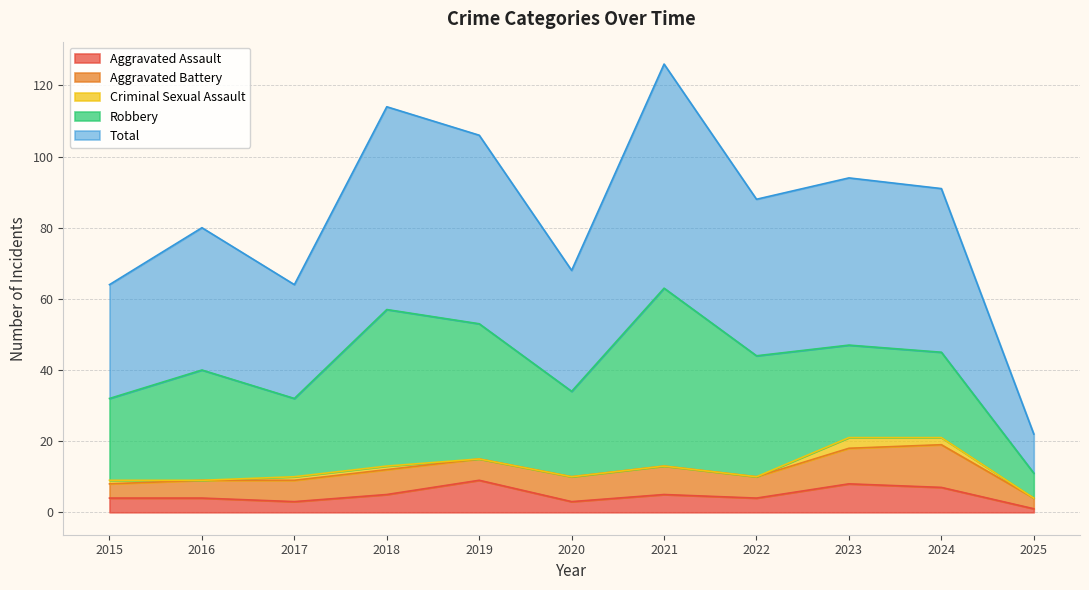

Where is the first local maximum for Criminal Sexual Assault?

2023